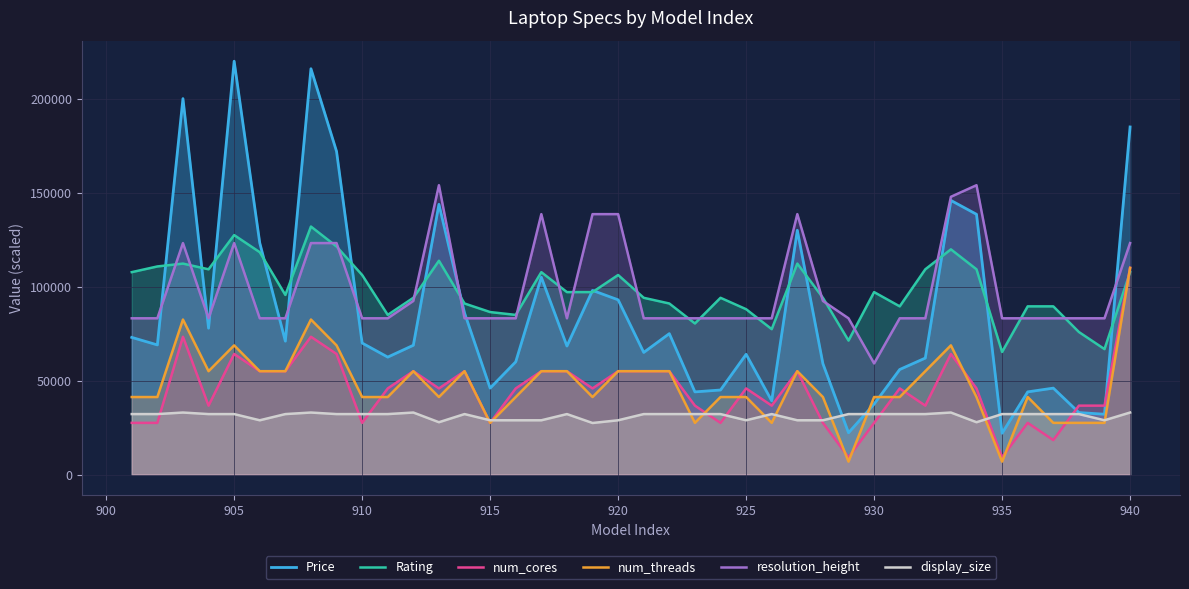

What is the minimum value shown in the chart?

6874.7